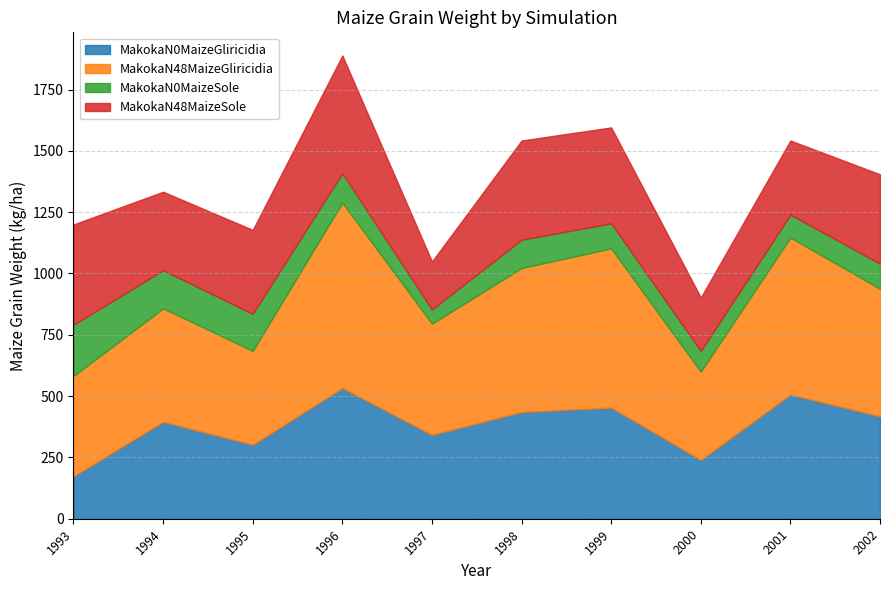

List the series in order of their peak value, lowest first.

MakokaN0MaizeSole, MakokaN48MaizeSole, MakokaN0MaizeGliricidia, MakokaN48MaizeGliricidia